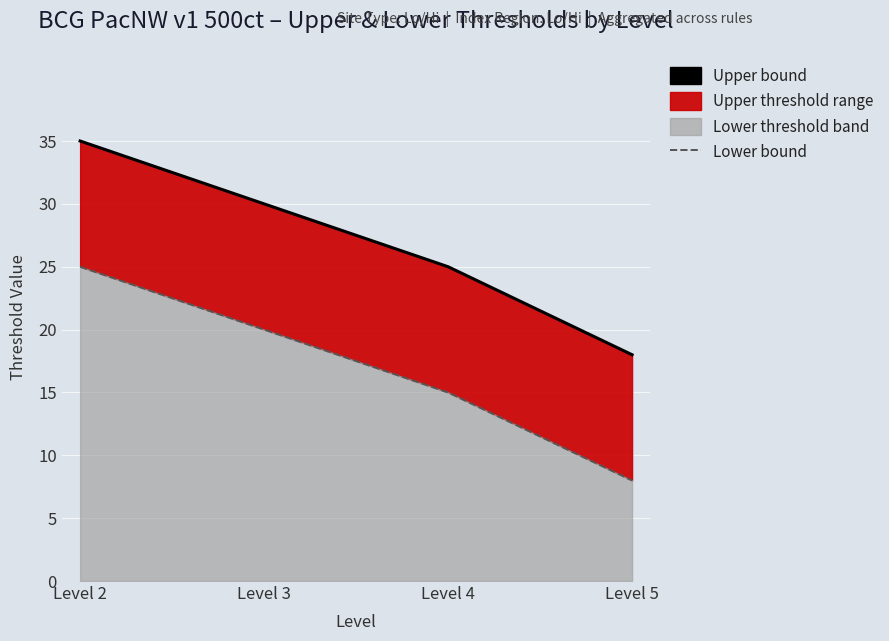

How many data points does each series have?

4